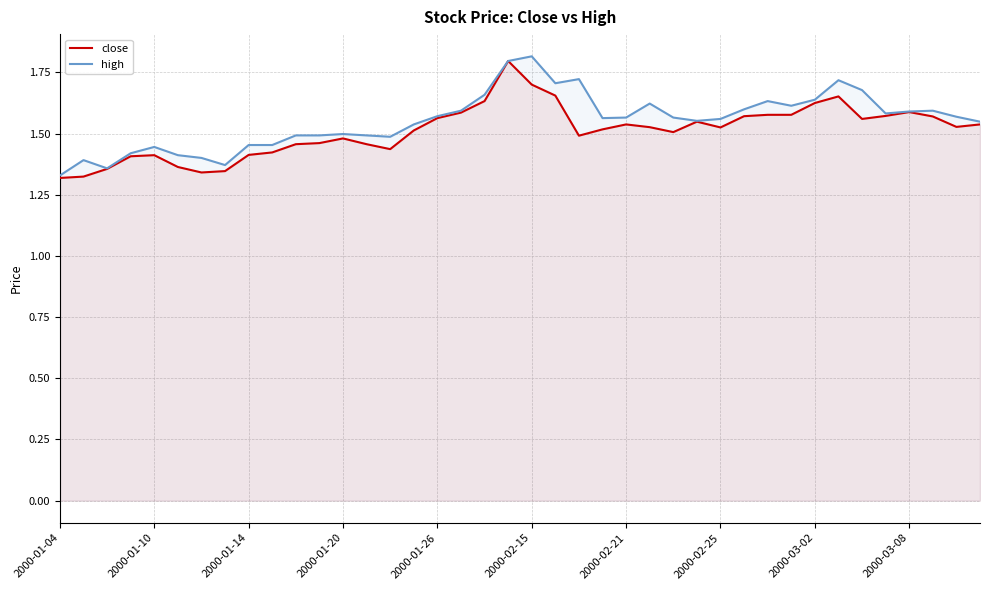

Rank the series by their maximum value, from lowest to highest.

close, high